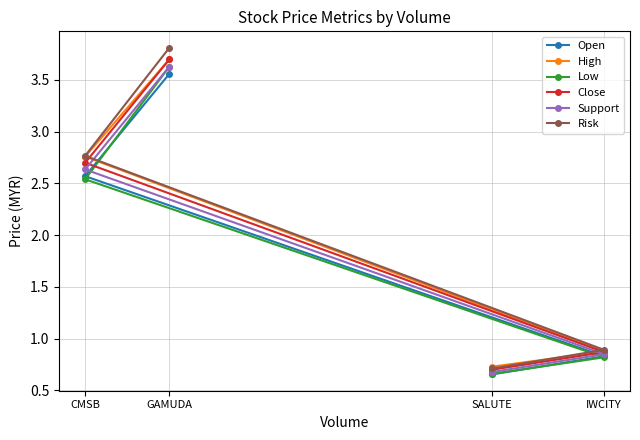

Rank the series at SALUTE from lowest to highest value.

Open, Low, Support, Close, Risk, High